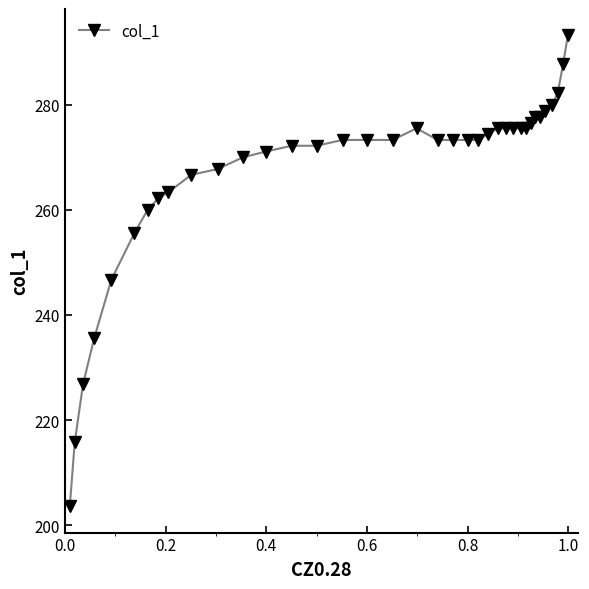

What is the greatest value displayed?

293.2